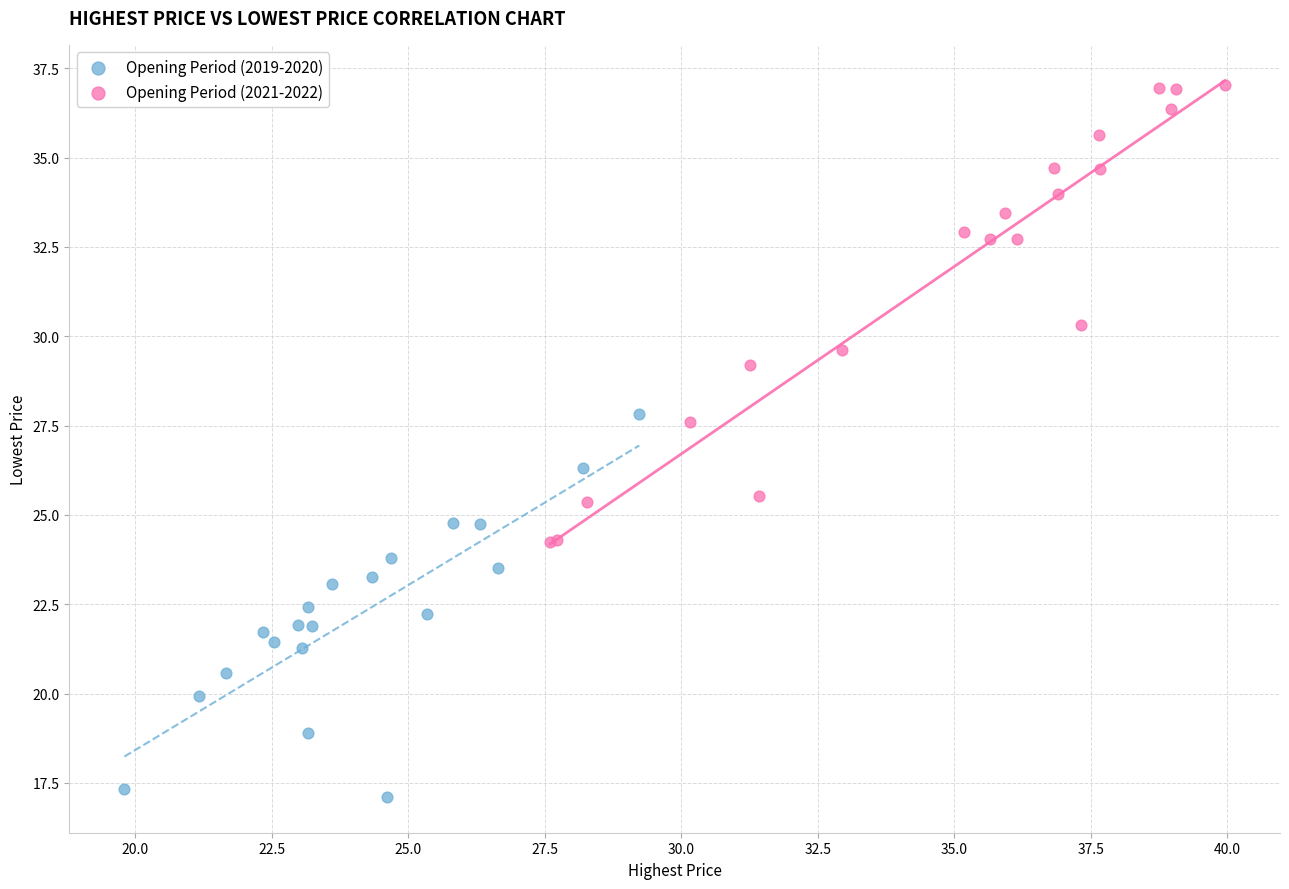

Which series has the widest spread of Y values?

Opening Period (2021-2022)